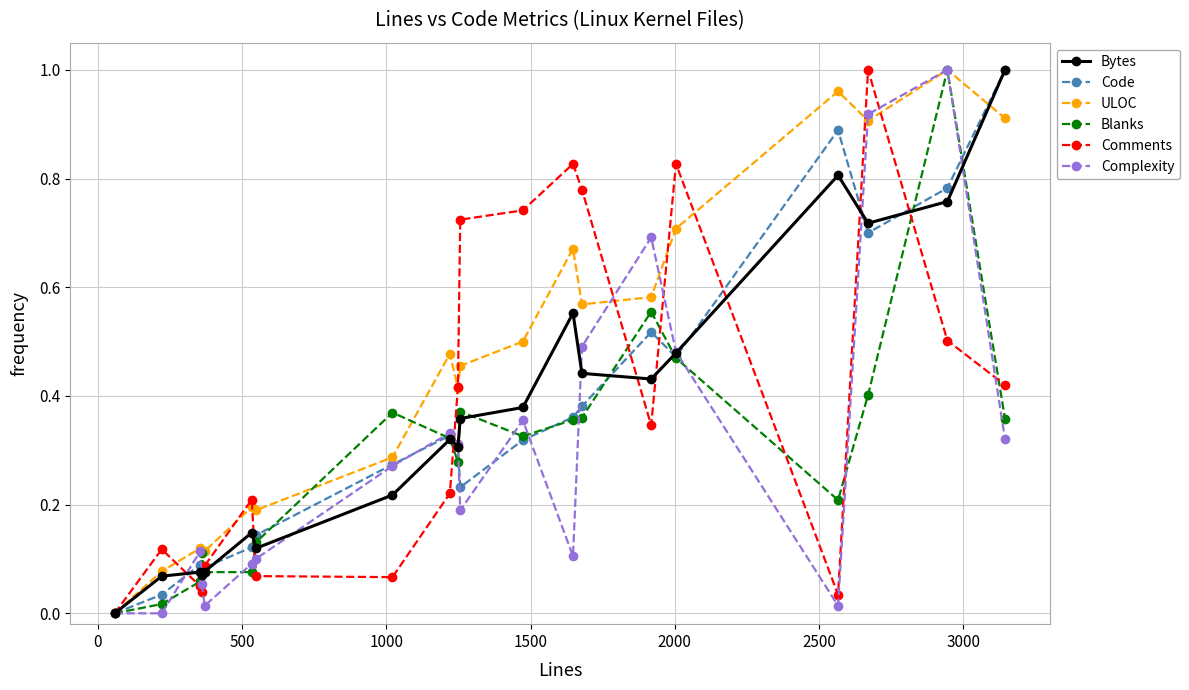

Which series has the largest total across all categories?

ULOC